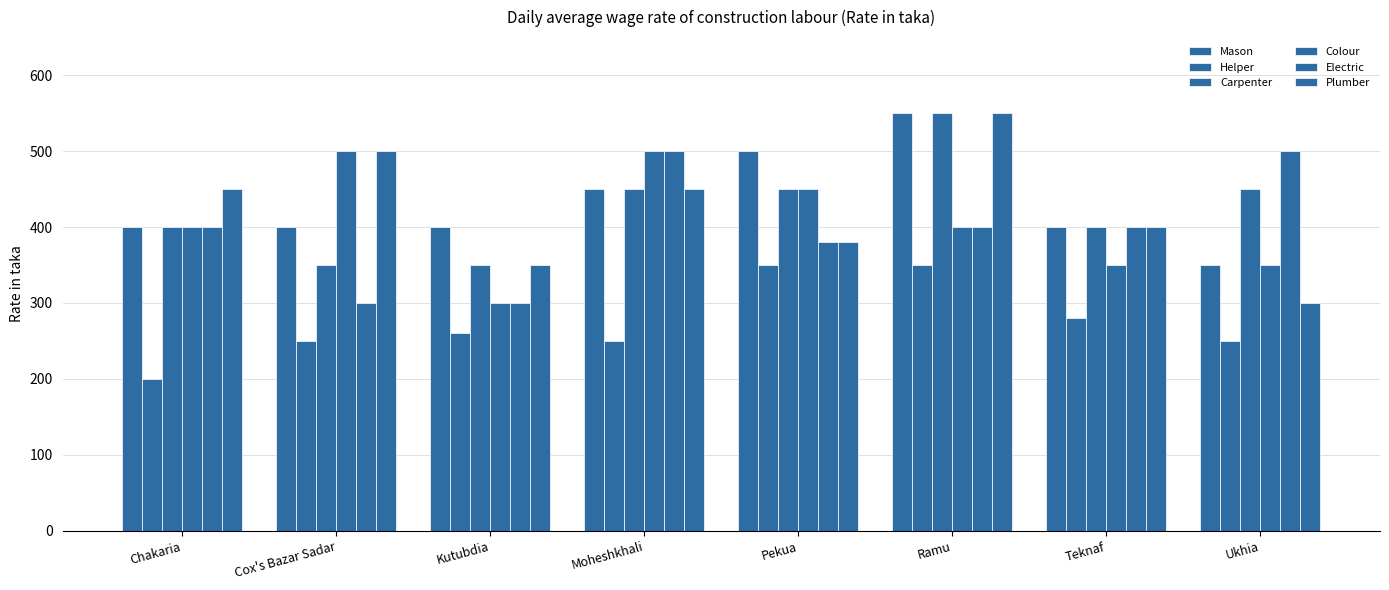

What is the sum of all Colour values?

3250